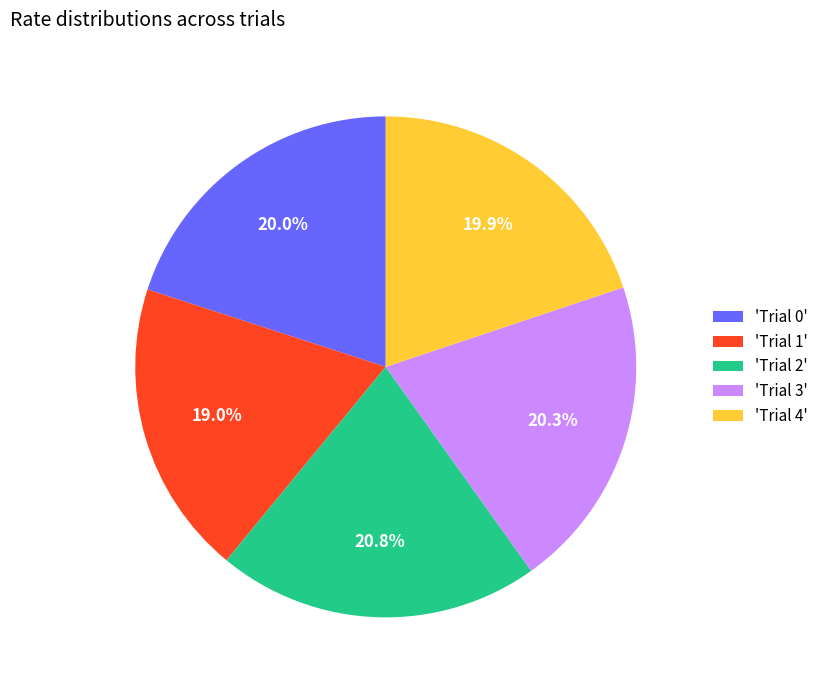

Which slice is the largest?

'Trial 2'